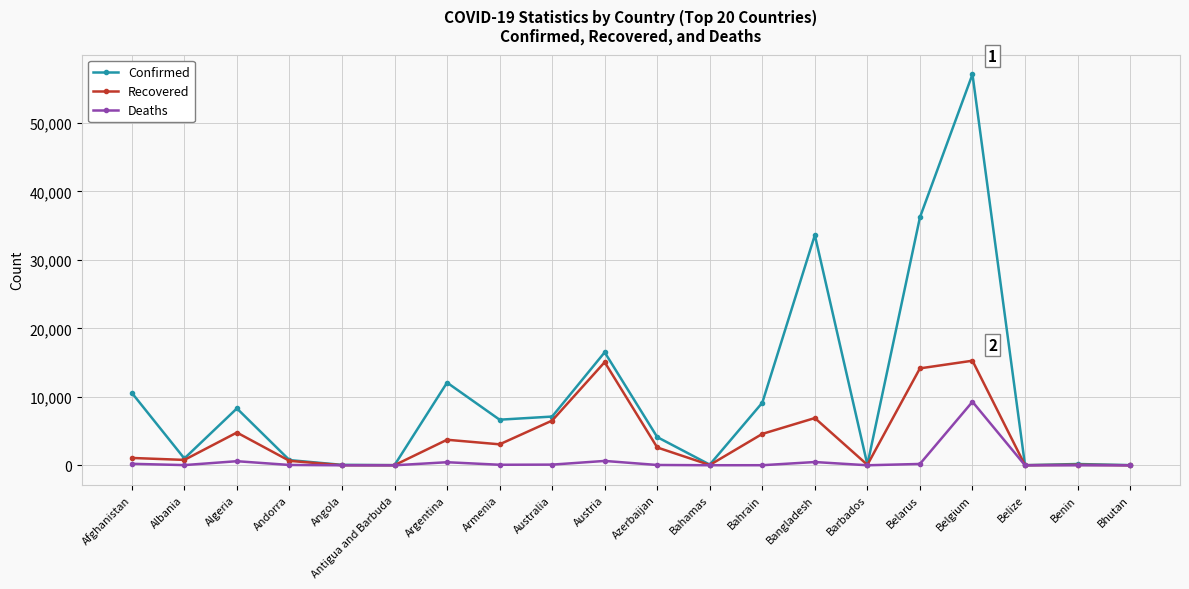

At which label does Recovered first exceed 2607?

Algeria